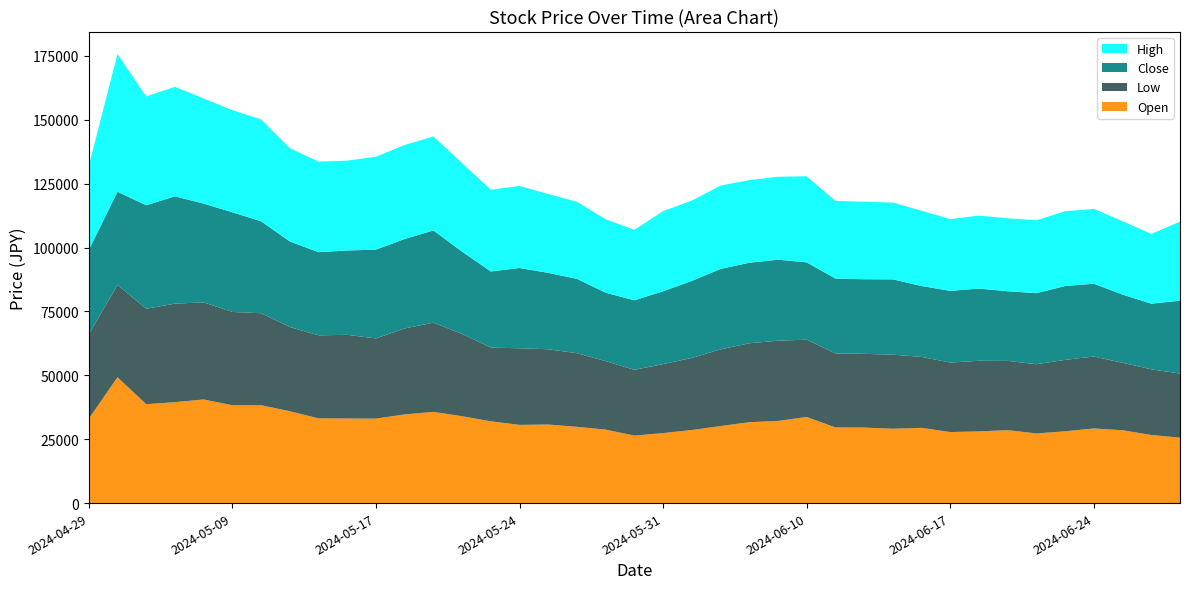

Reading left to right, list all the values displayed in this chart.

Close: 33000	36500	40500	42000	38650	39000	36000	33500	32550	33000	34750	35000	36100	32200	29800	31400	29900	29100	26800	27200	28500	30150	31500	31500	31700	30250	29300	29200	29450	27750	28050	28250	27250	27800	28900	28500	26700	25700	28500
High: 33000	53900	42600	42850	41150	39950	39850	36500	35450	35150	36350	36800	36800	34650	32000	32100	30850	30150	28750	27600	31350	31450	32600	32350	32450	33700	30350	30350	30050	29450	28100	28550	28550	28550	29250	29300	28700	27300	30950
Low: 33000	36100	37350	38550	38000	36500	36000	32950	32500	32750	31400	33650	34900	32200	28850	30000	29450	28800	26800	25750	27000	28200	30000	30900	31400	30250	29000	28850	29000	27750	27200	27650	27100	27100	27950	28150	26400	25700	25100
Open: 33000	49250	38700	39500	40550	38300	38300	35950	33150	33100	33050	34700	35700	34000	32000	30600	30750	29850	28750	26400	27400	28600	30150	31650	32150	33700	29600	29550	29100	29450	27800	28050	28550	27250	28100	29200	28500	26650	25600